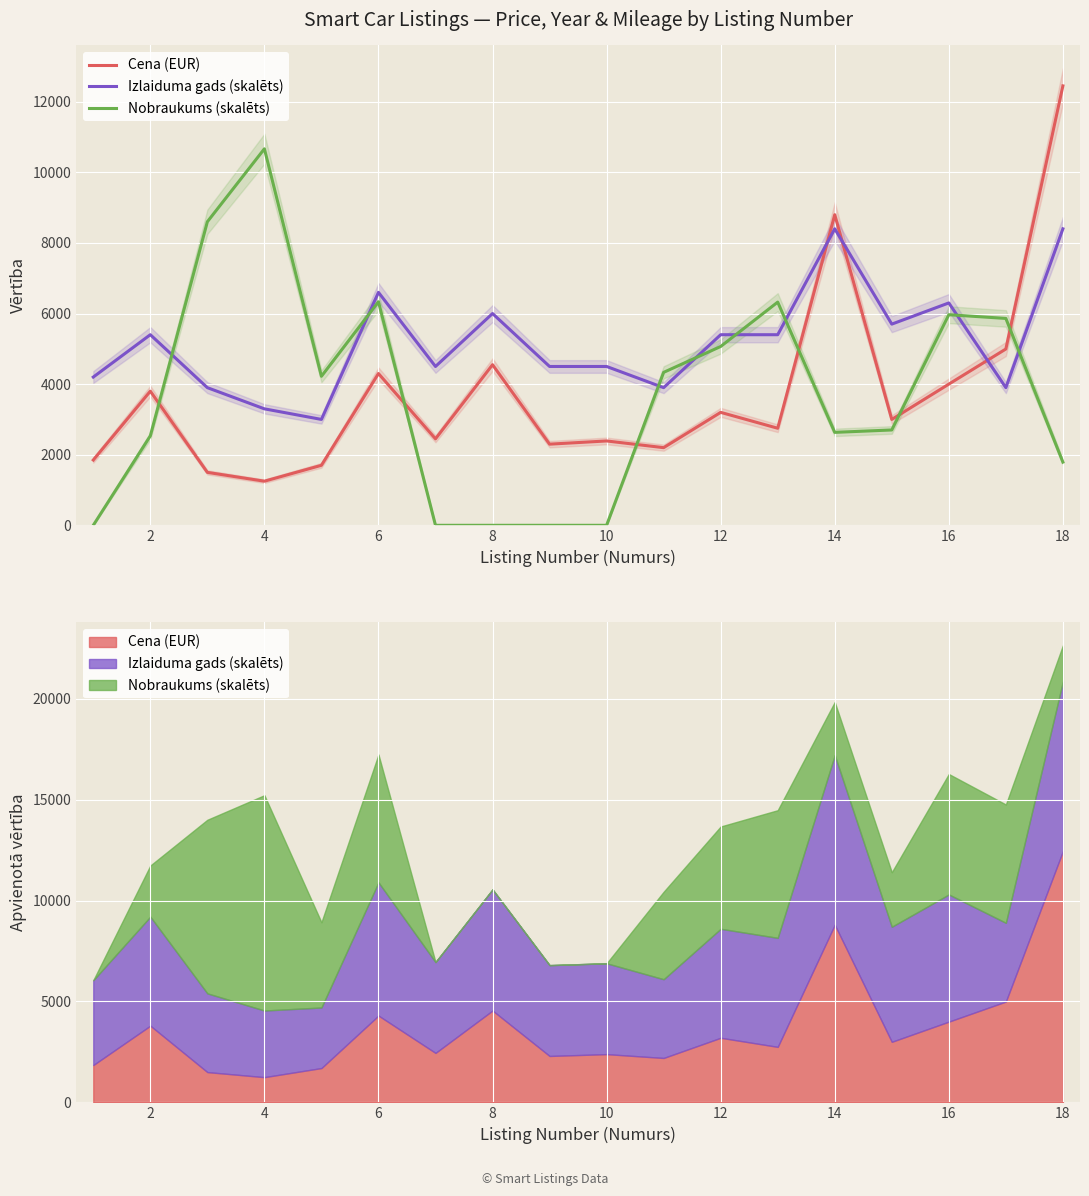

How many distinct data groups are displayed?

3